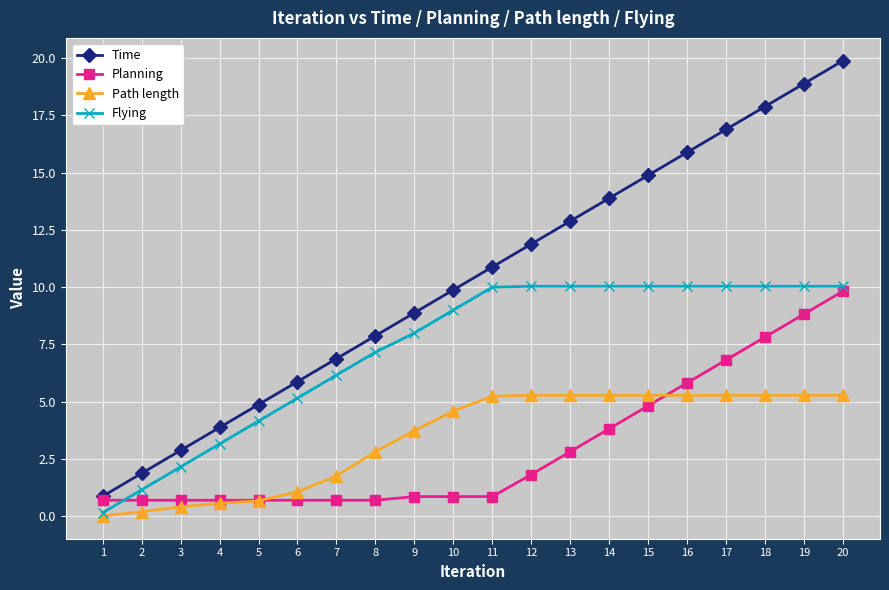

Rank the series by their maximum value, from highest to lowest.

Time, Flying, Planning, Path length